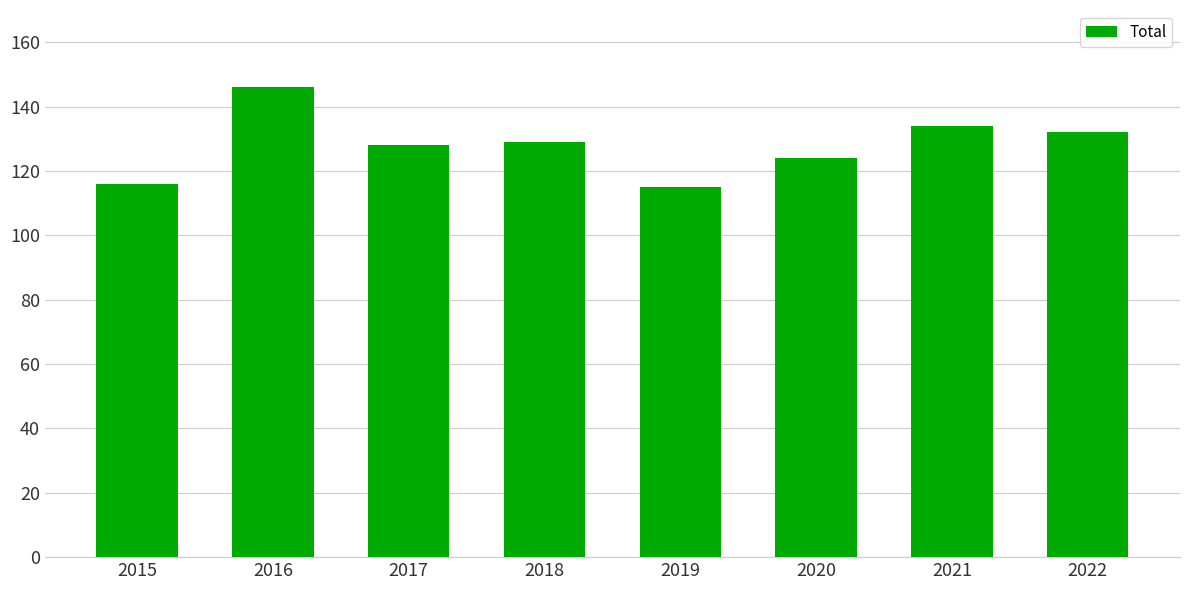

How many categories are shown in the chart?

8